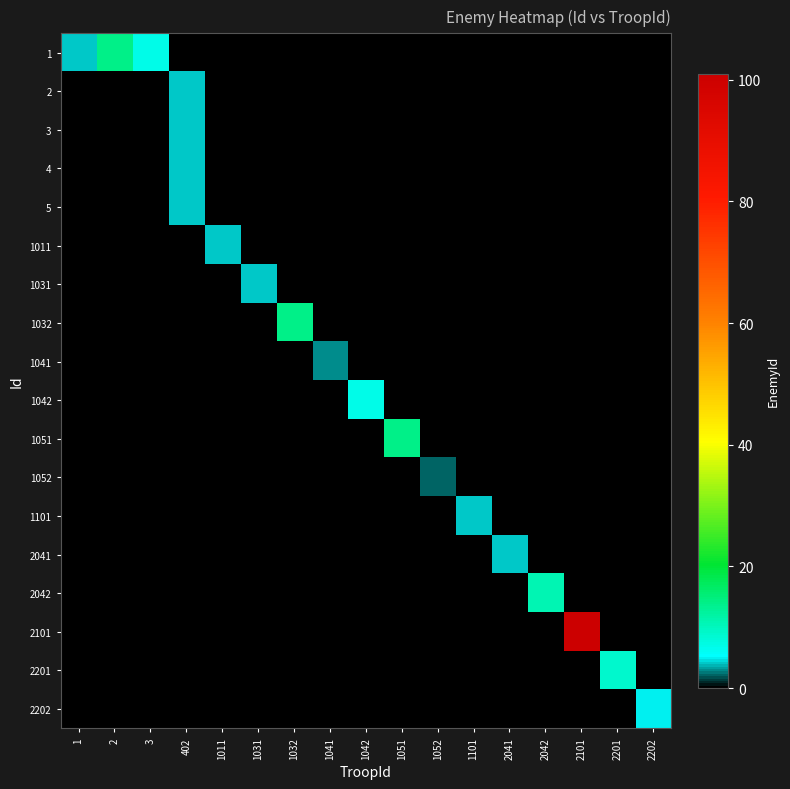

What is the difference between the highest and lowest values at 1041?

3